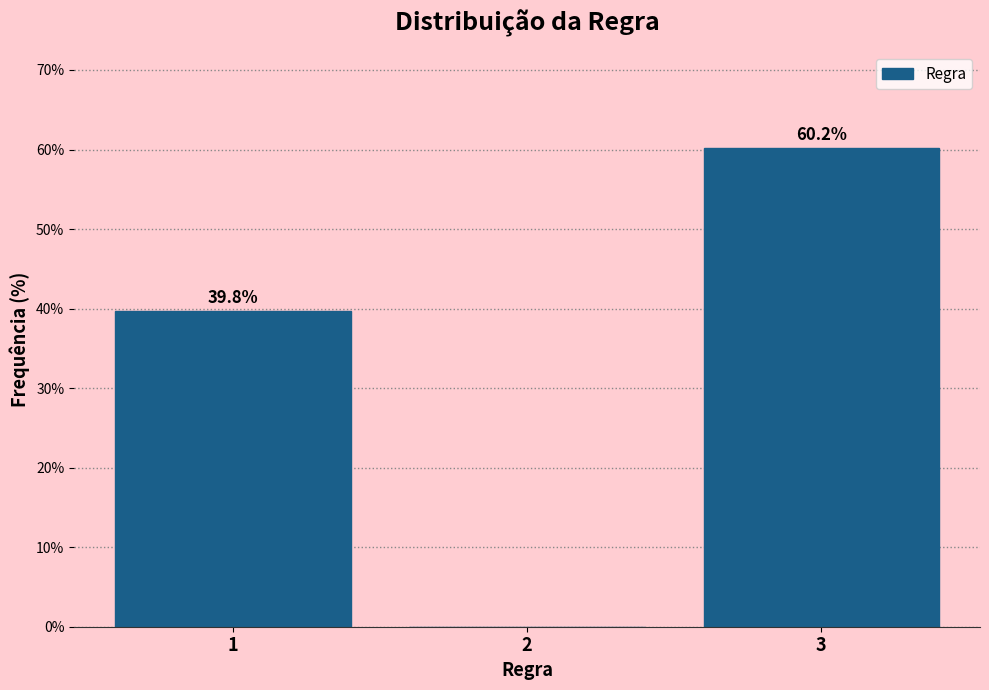

Reading right to left, what are all the values shown in this chart?

3=60.2	2=0.0	1=39.8